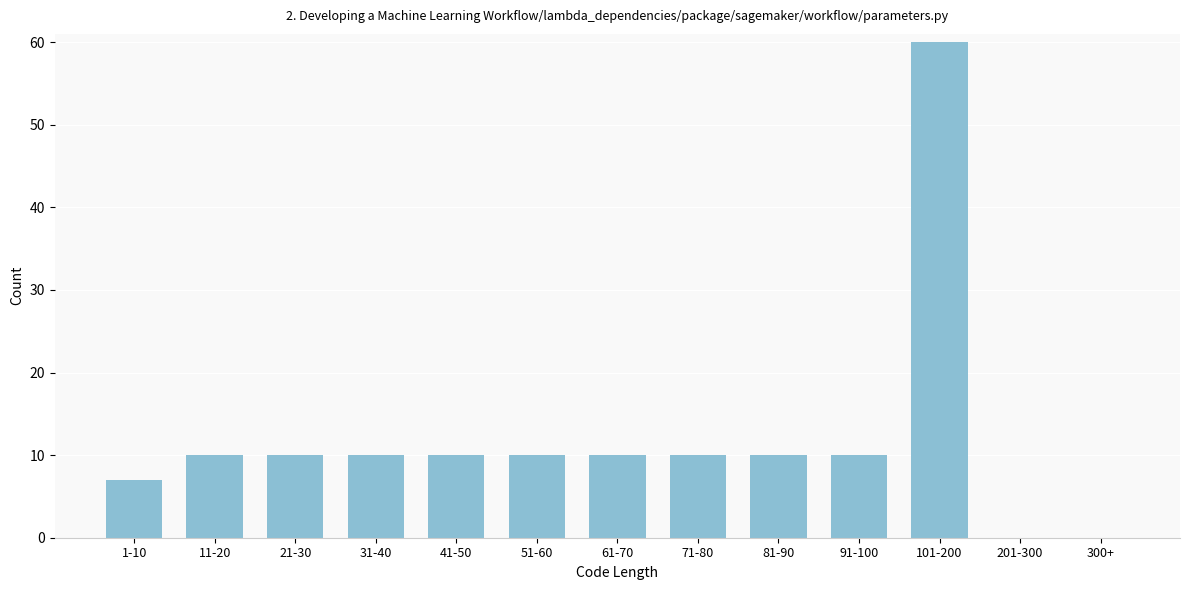

Reading left to right, what are all the values shown in this chart?

1-10=7	11-20=10	21-30=10	31-40=10	41-50=10	51-60=10	61-70=10	71-80=10	81-90=10	91-100=10	101-200=60	201-300=0	300+=0